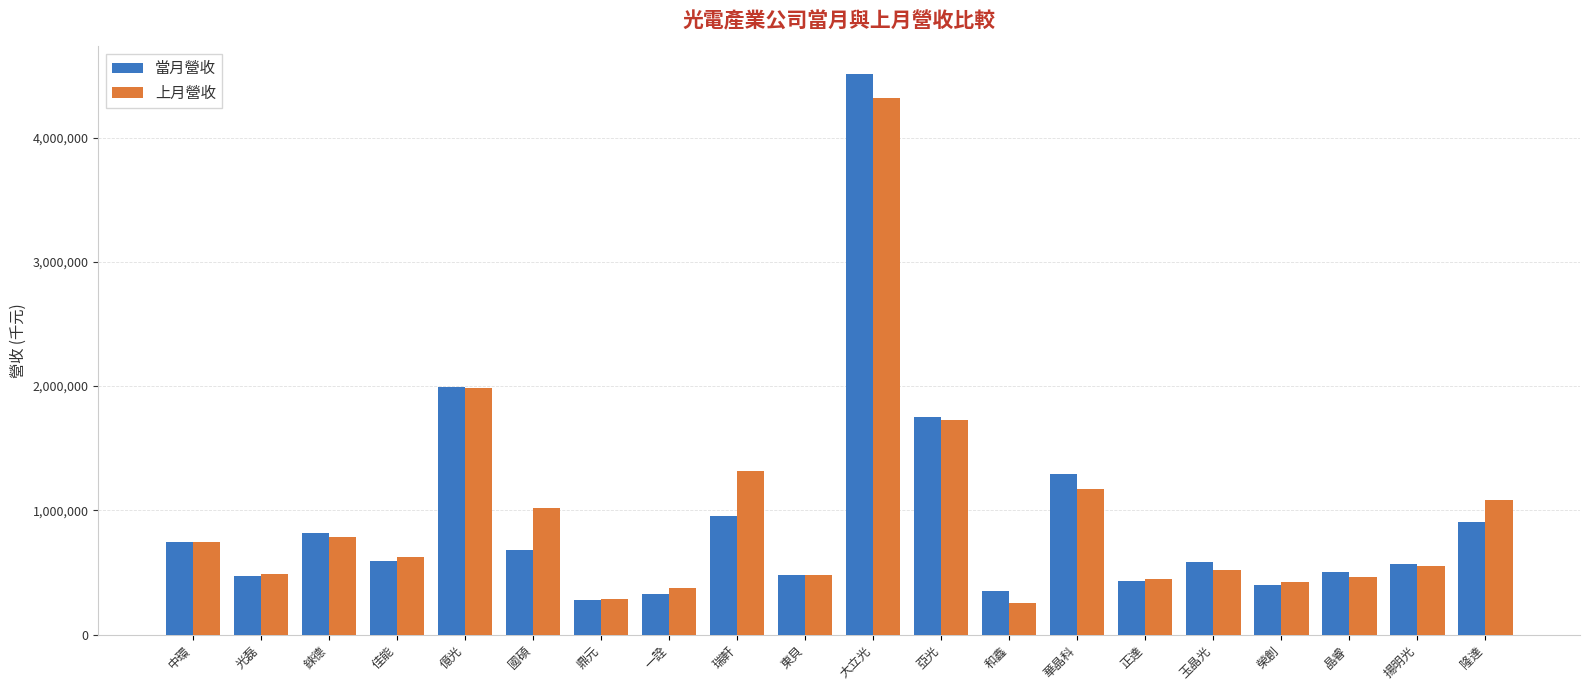

How many bars are there in each group?

2